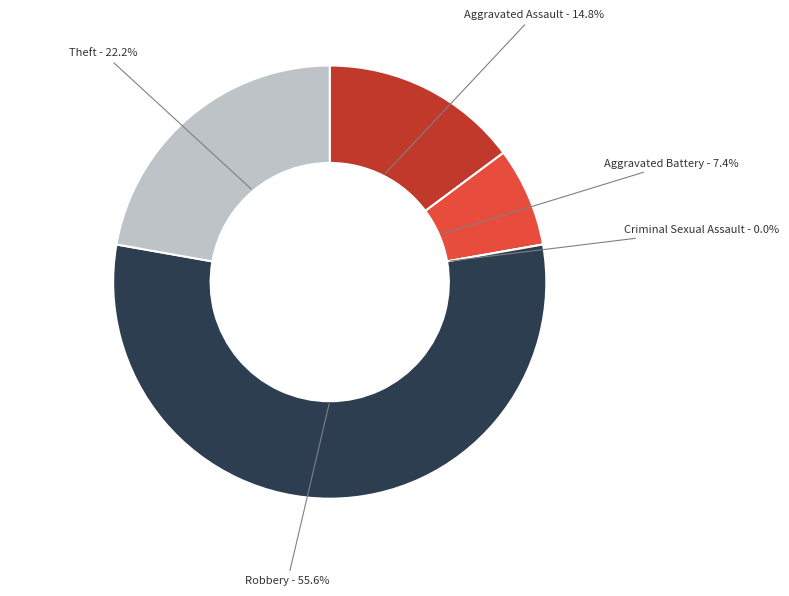

What percentage is the Aggravated Battery slice, to the nearest percent?

7%